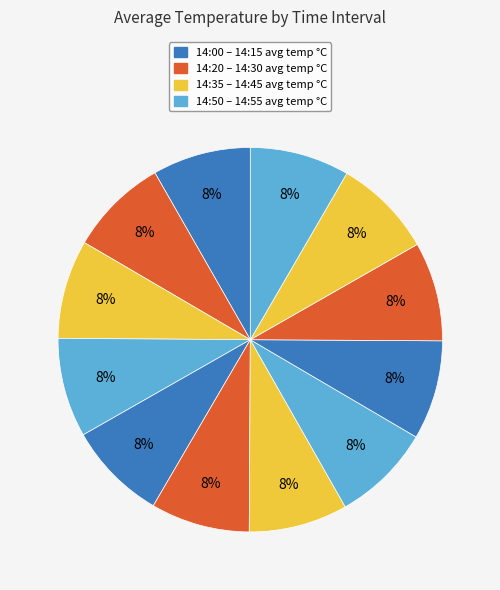

Count the number of slices in the pie.

12